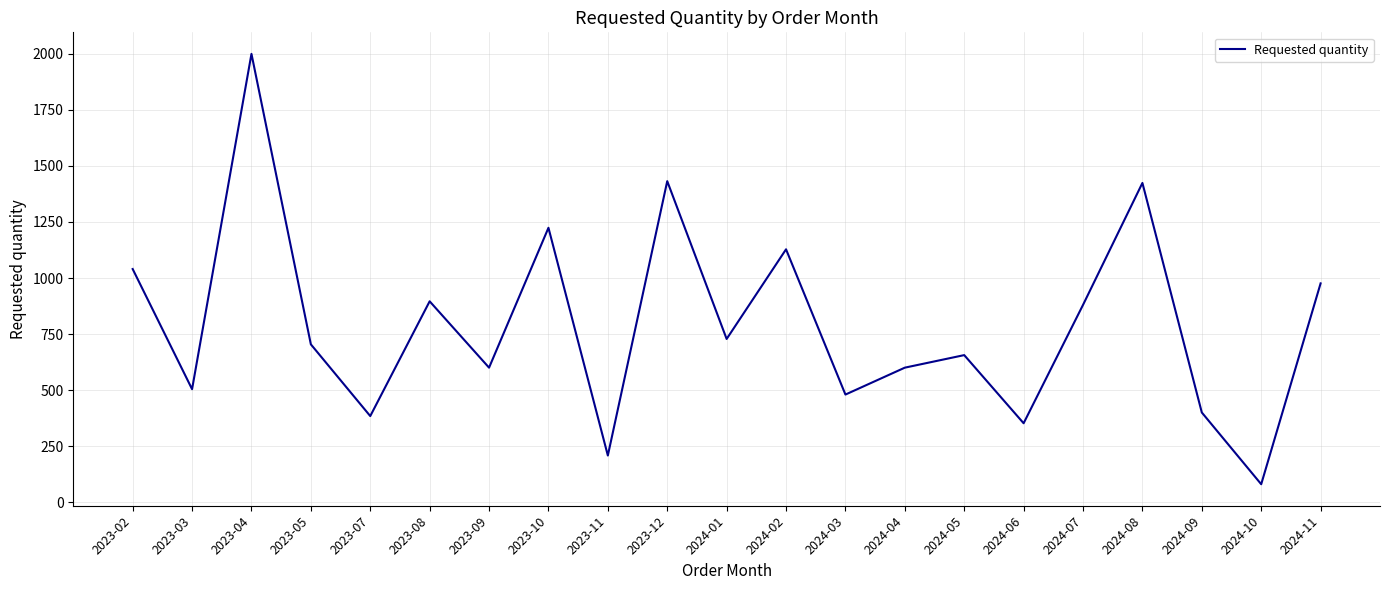

Does the chart have visible grid lines?

Yes